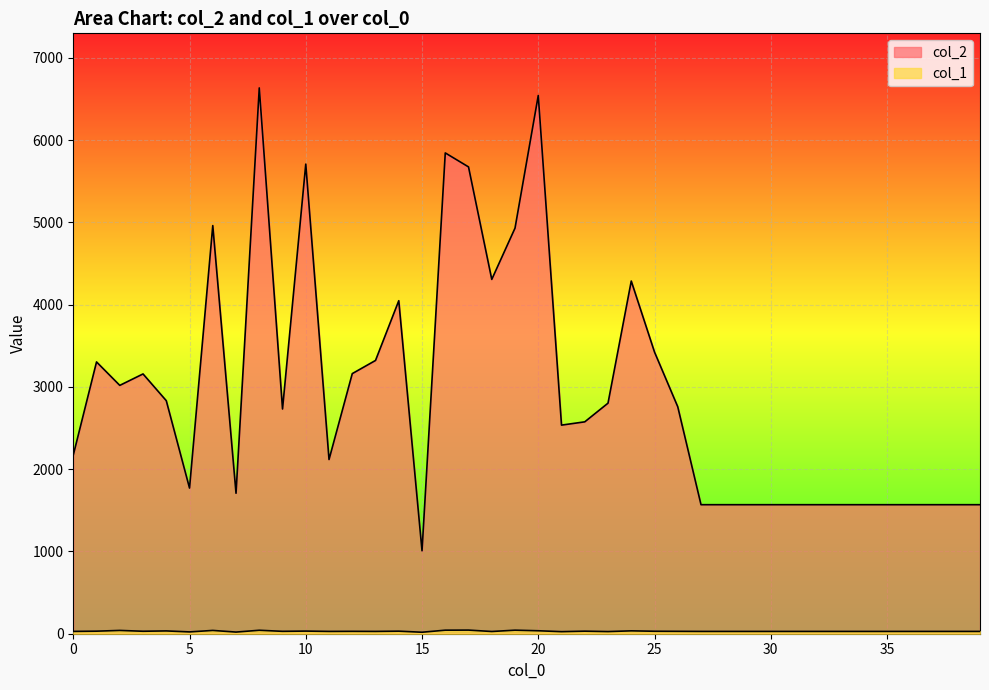

What value does the col_2 series have at 7, to the nearest 10?

1710